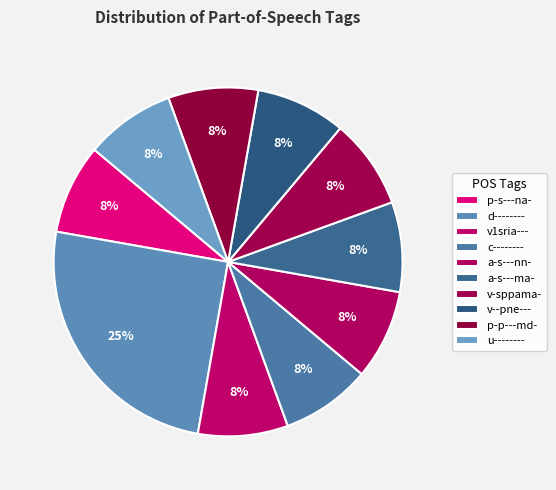

Which slice is the smallest?

p-s---na-